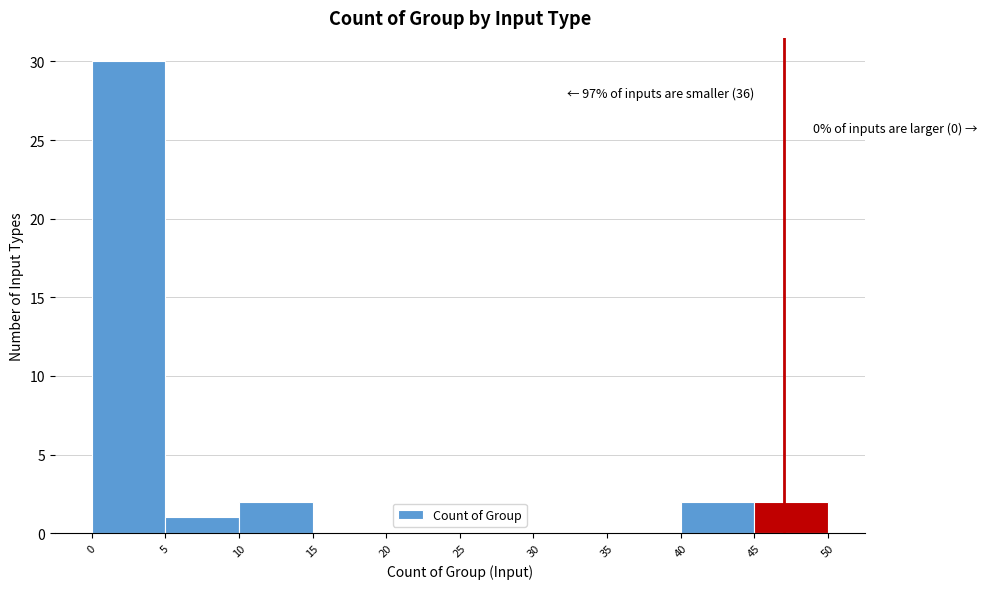

Which range on the x-axis has the tallest bar?

0 to 5